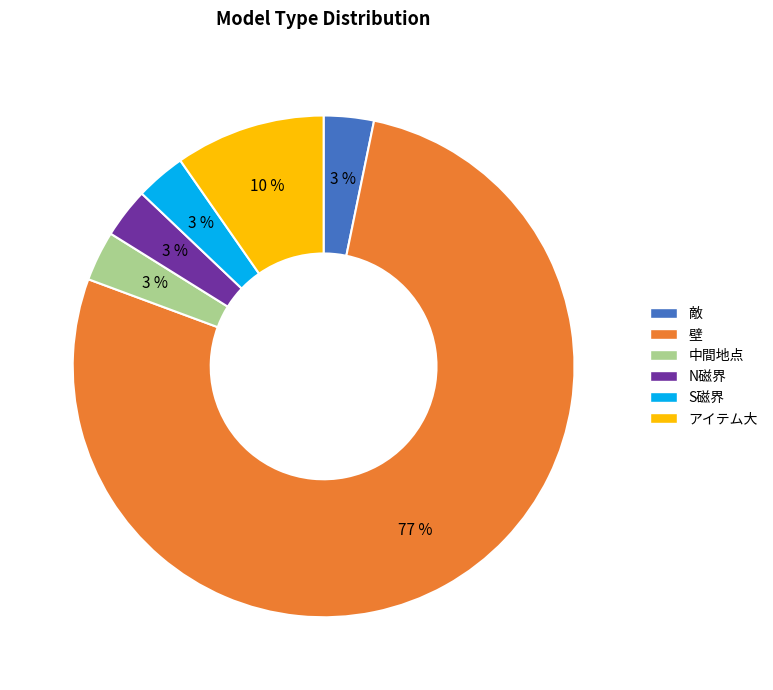

Which has a higher value, N磁界 or 壁?

壁